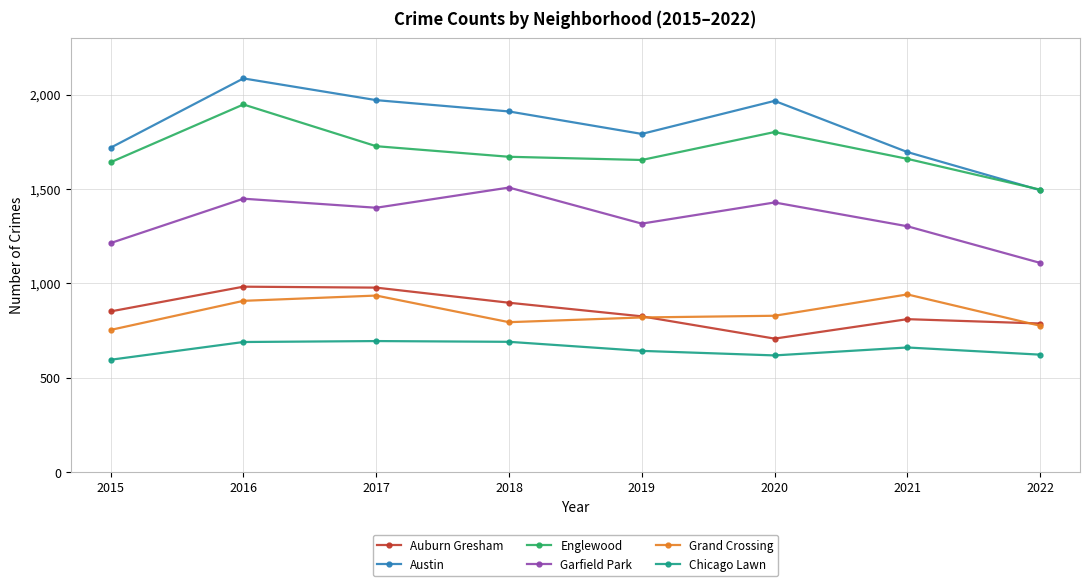

What is the value of the Austin point at the 1st from the left?

1719